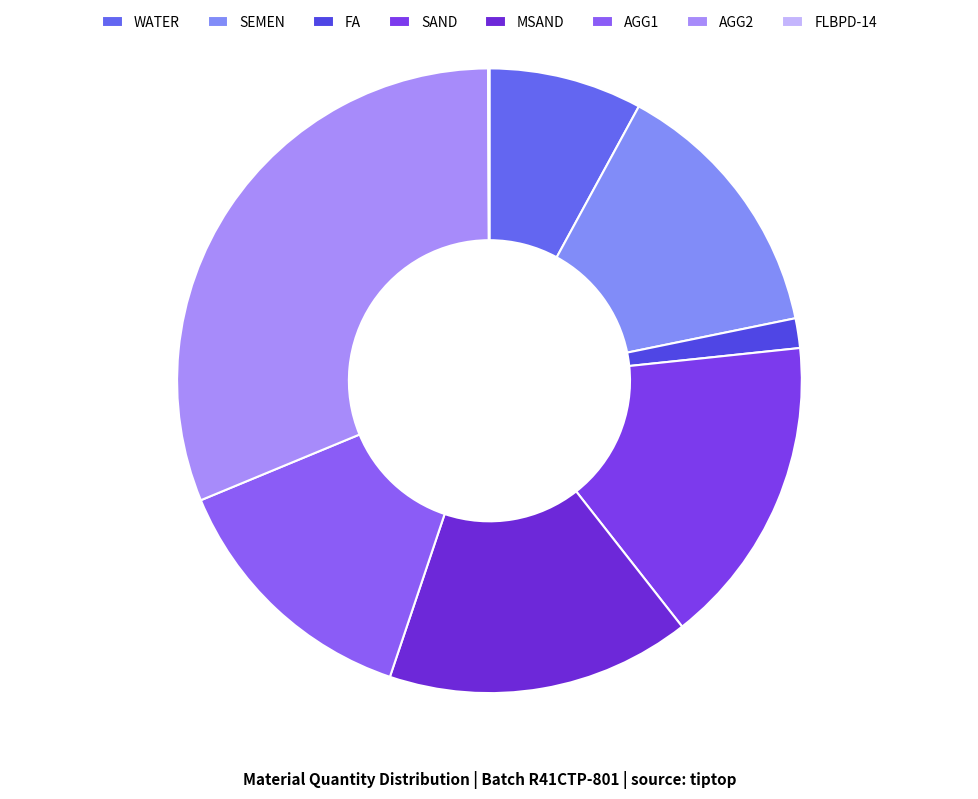

Between AGG2 and WATER, which is larger?

AGG2